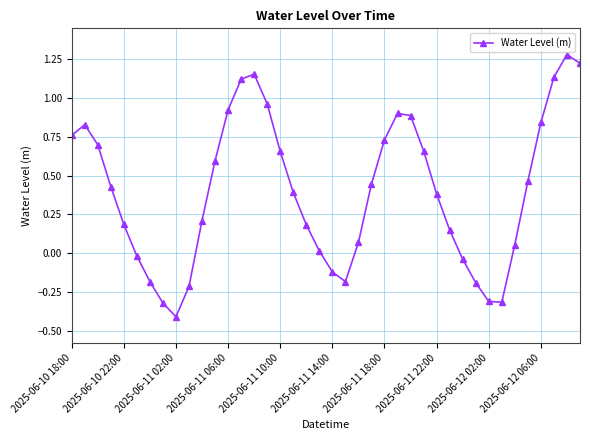

What is the smallest value displayed?

-0.4